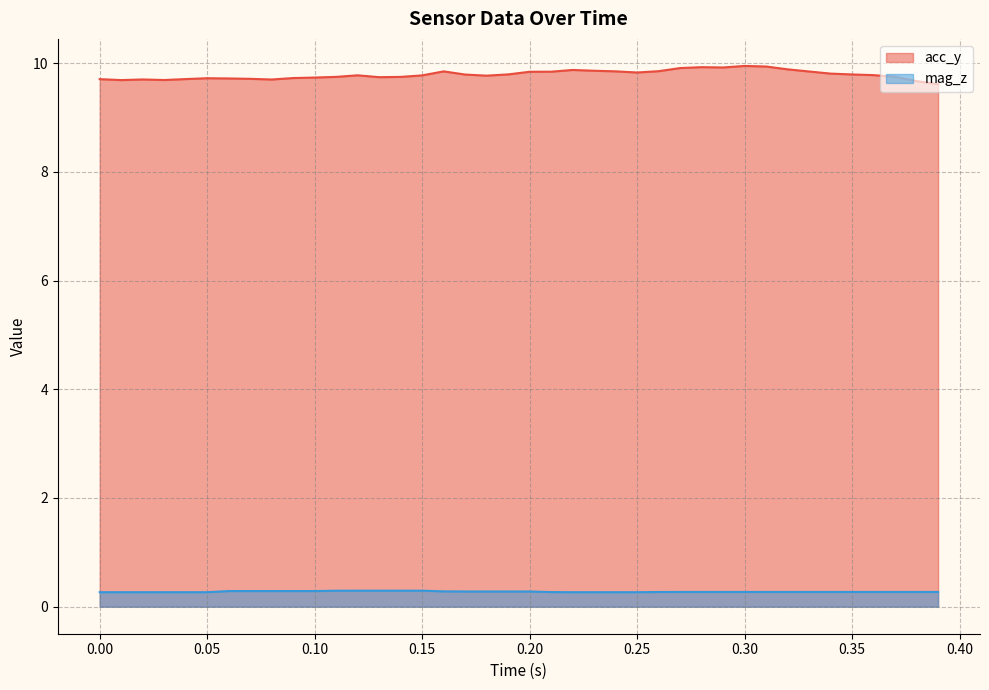

What is the difference between the second highest and second lowest values in the acc_y series?

0.3